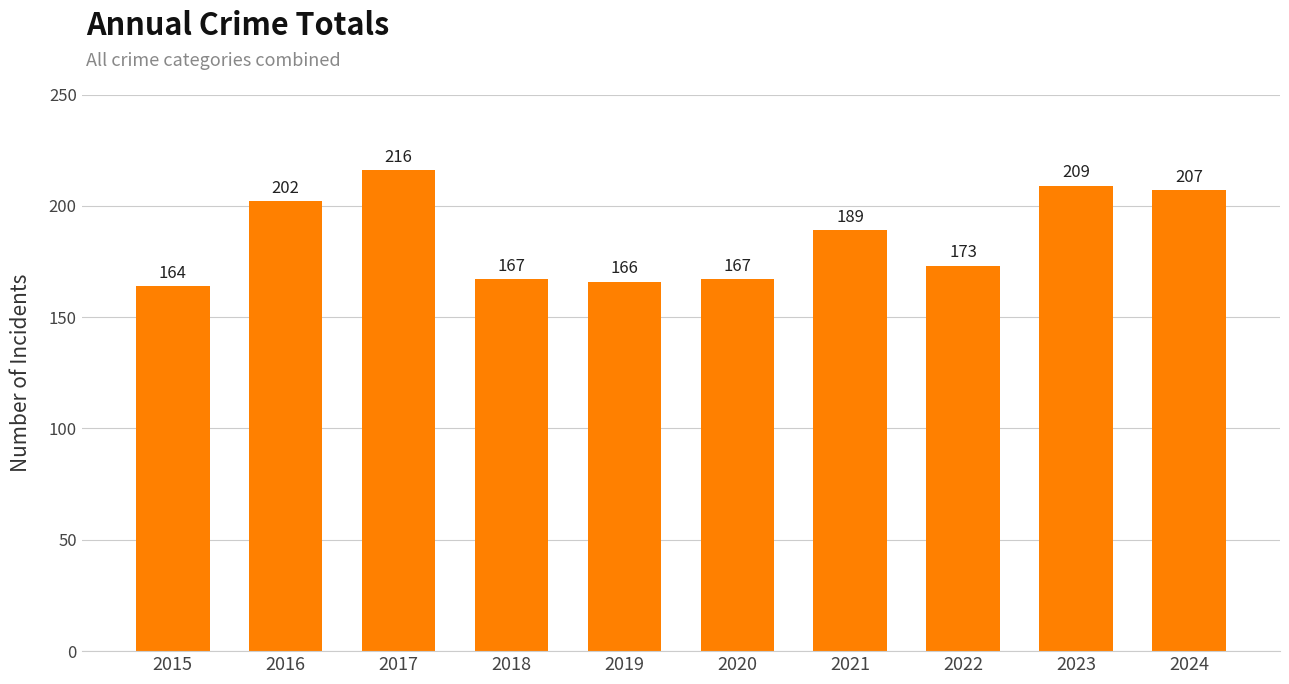

At which category does the chart reach its peak across all series?

2017